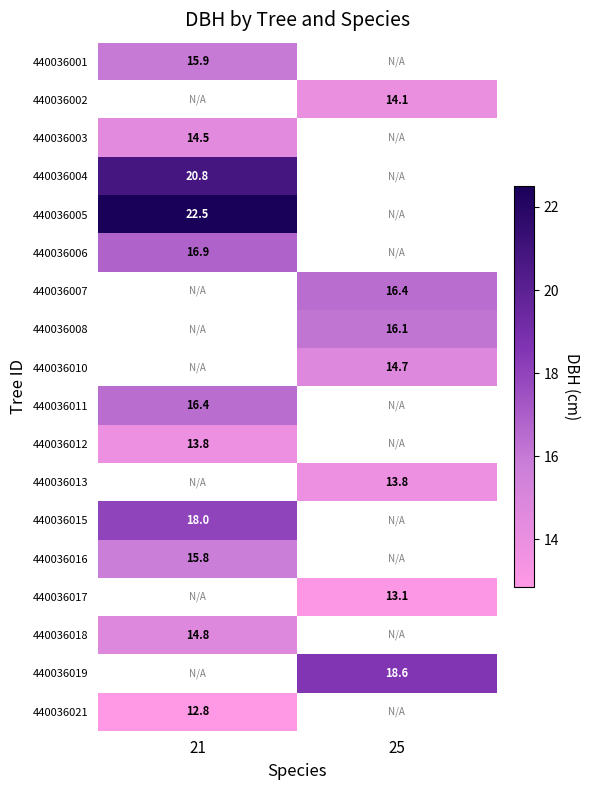

Is the value of 440036015 at 21 greater than the value of 440036004 at 21?

No